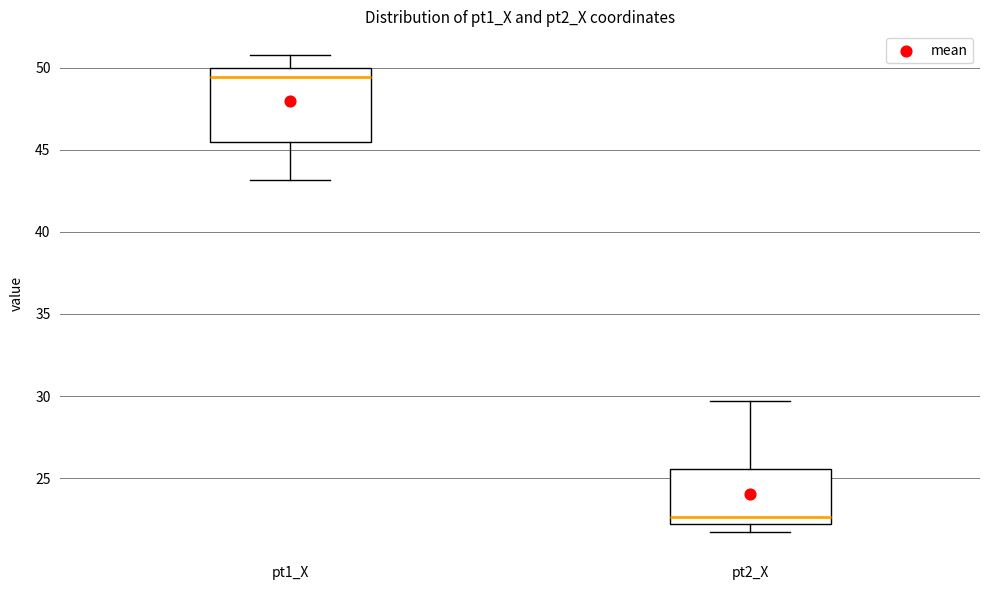

Reading left to right, read every box against the y-axis: the position of its median line, the range the box covers, and the ends of its whiskers. The values are not printed on the chart, so give them approximately, as read against the axis.

pt1_X: median 49.5, box 45.5 to 50.0, whiskers 43.0 to 51.0
pt2_X: median 22.5, box 22.0 to 25.5, whiskers 21.5 to 29.5